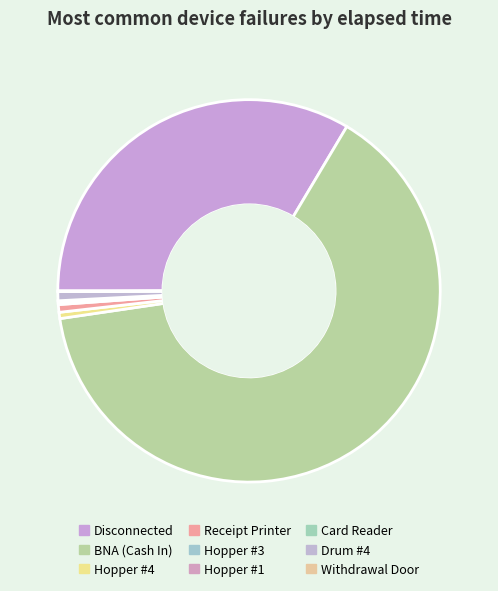

How many segments does this pie chart have?

9